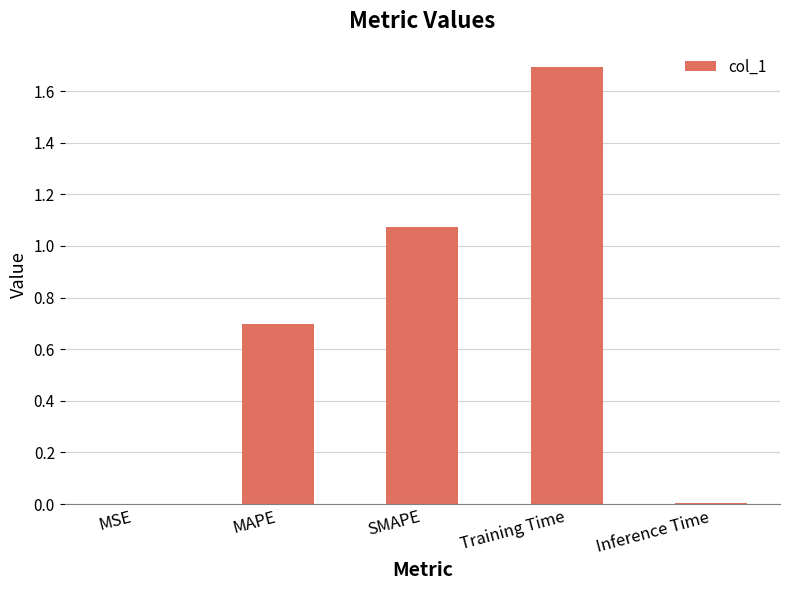

Which has a higher value, MAPE or Training Time?

Training Time